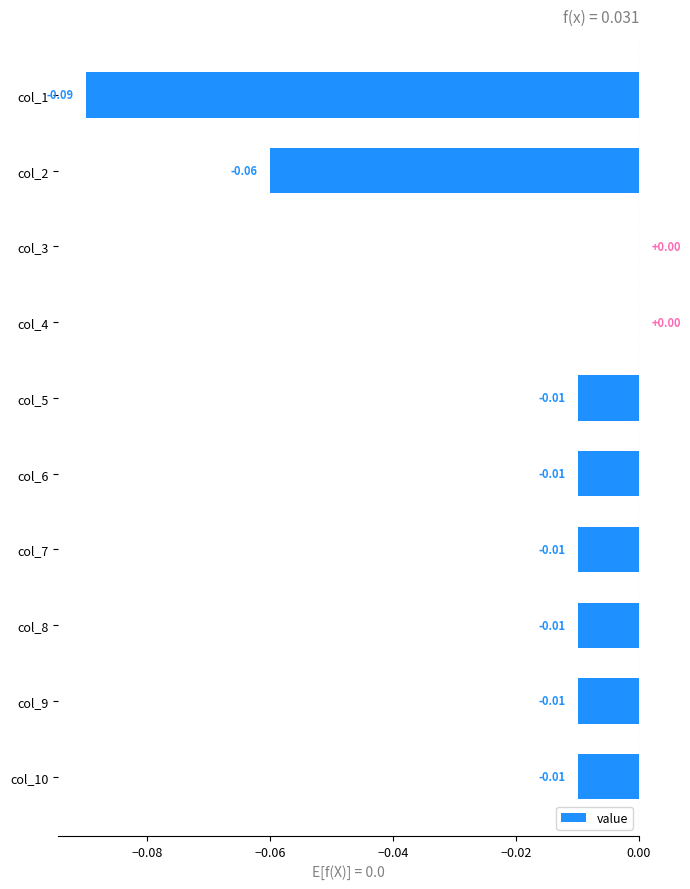

Which has a higher value, col_3 or col_9?

col_3